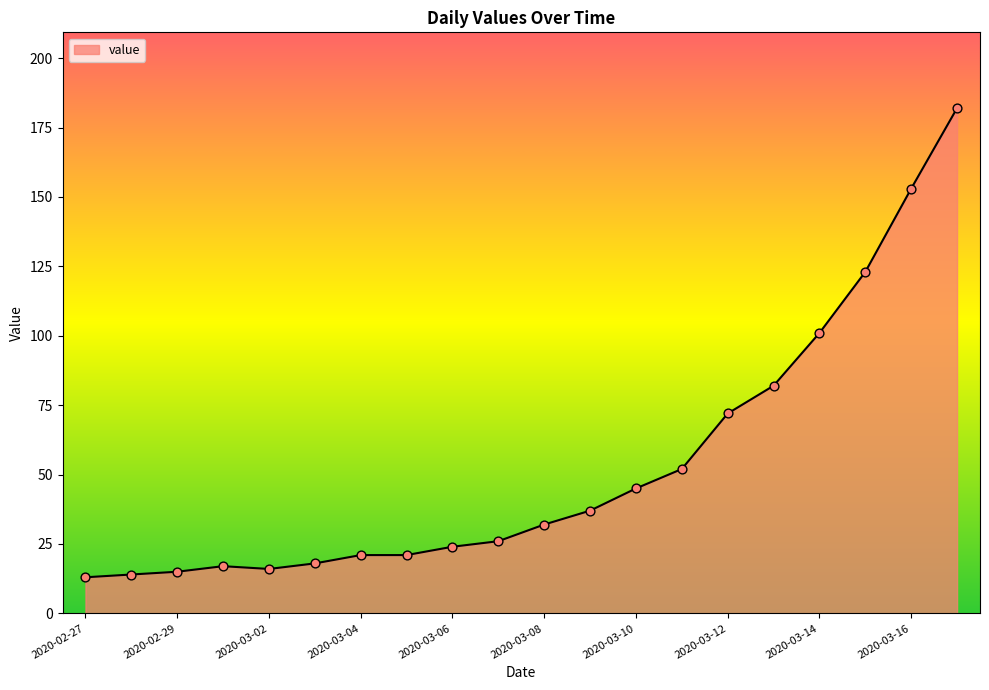

What is the minimum value shown in the chart?

13